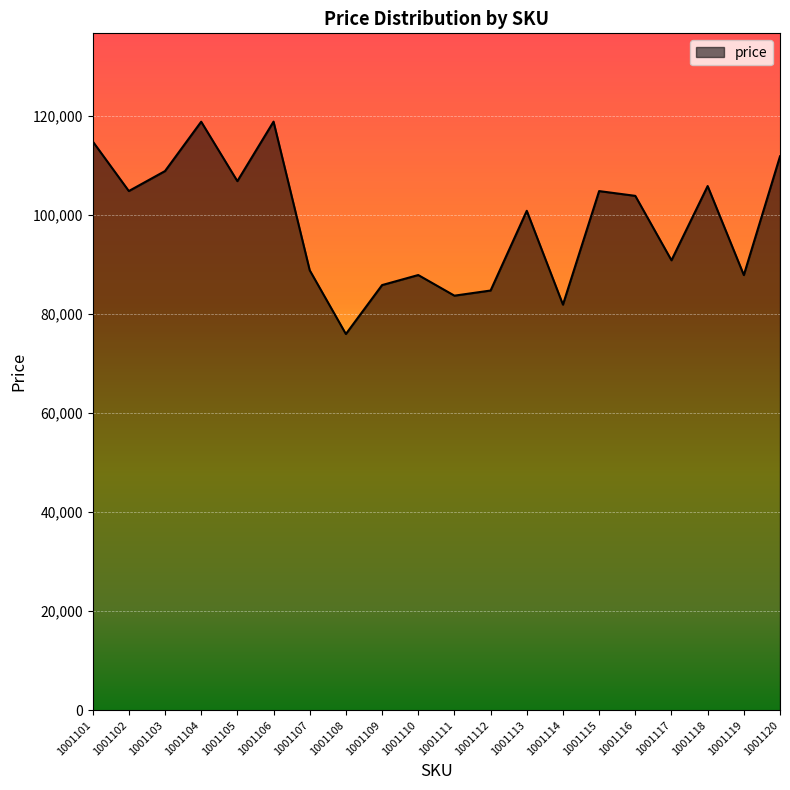

Where is the data nearest to the value 97450?

1001113